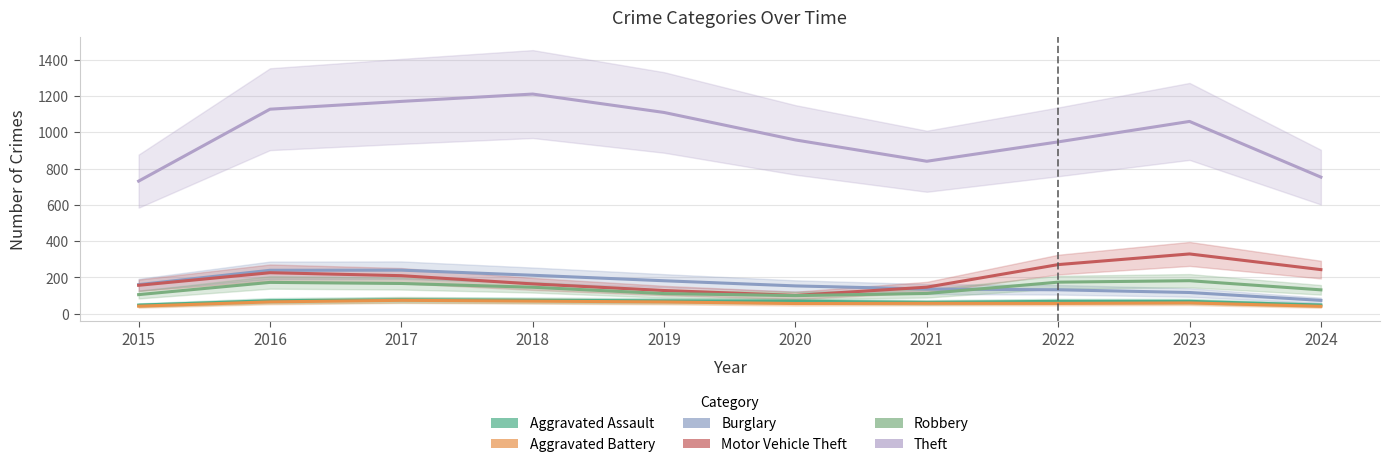

How many interior local valleys does the Theft series have?

1